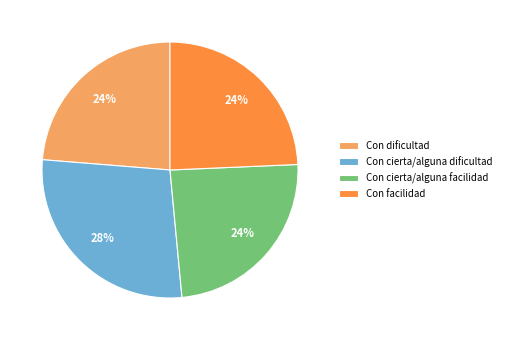

What percentage is the Con dificultad slice, to the nearest percent?

24%